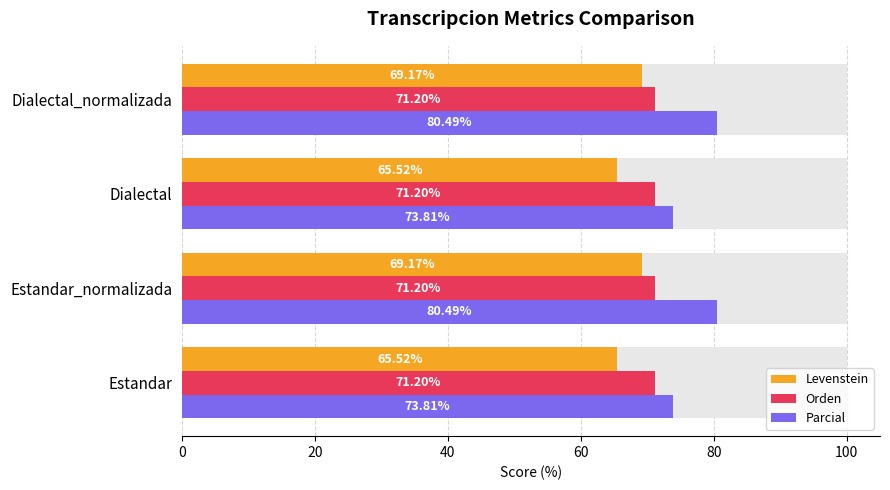

What is the value of the Parcial bar at the 1st from the left?

73.8